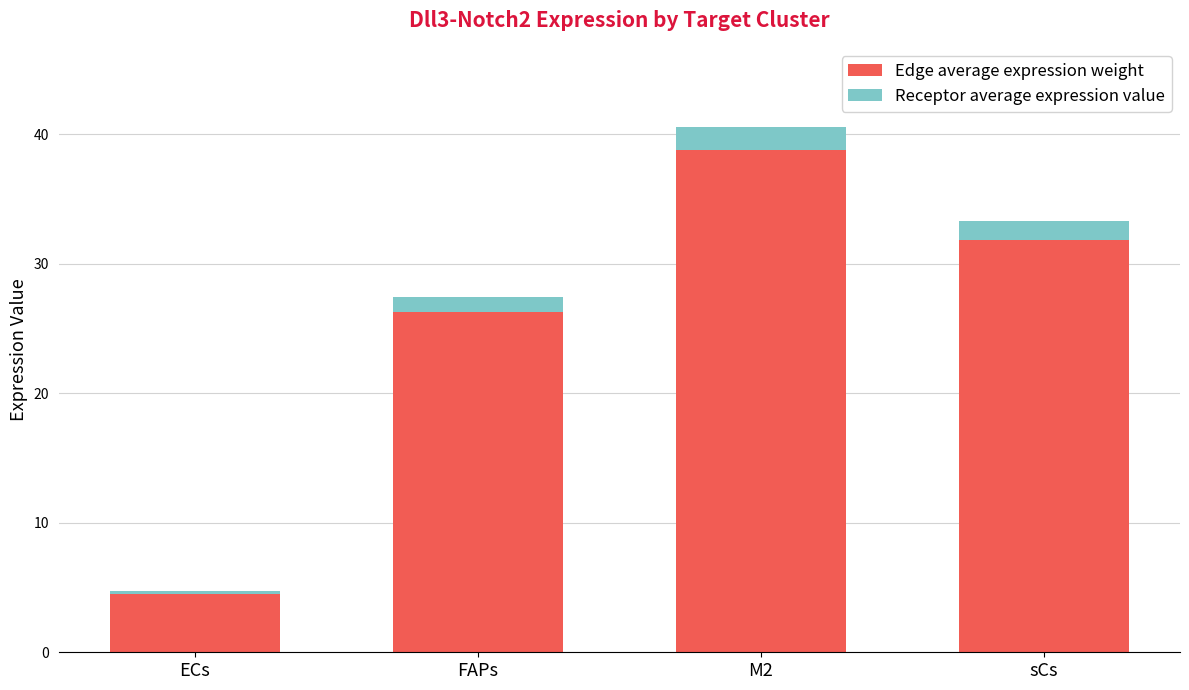

What is the difference between the maximum and minimum values in the Edge average expression weight series?

34.3